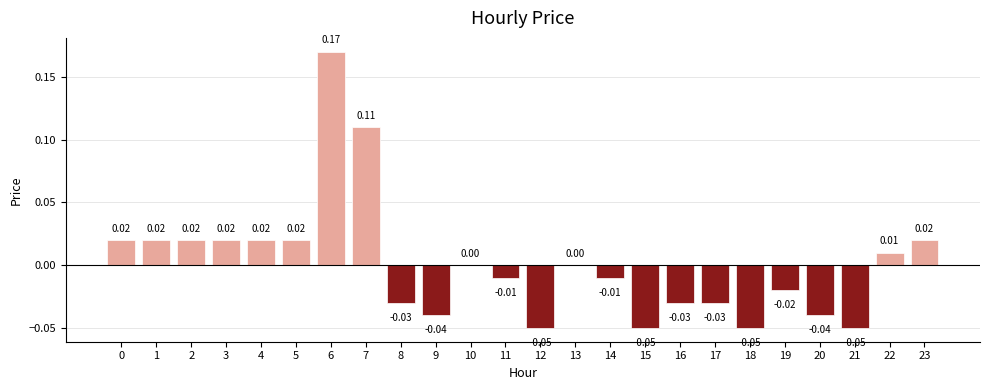

Which has a higher value, 21 or 13?

13